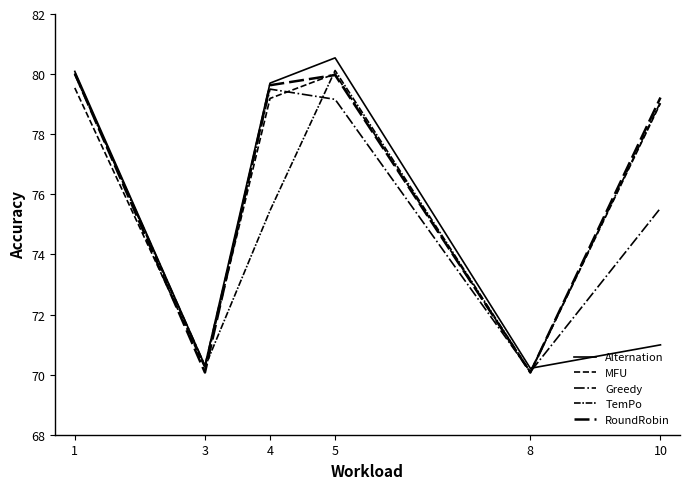

How many lines are shown in the chart?

5